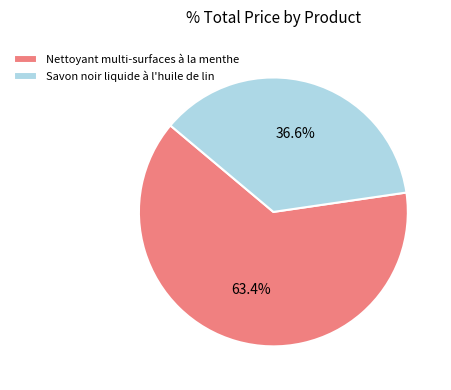

To the nearest percent, what is the difference between the Savon noir liquide à l'huile de lin and Nettoyant multi-surfaces à la menthe slice percentages?

27%